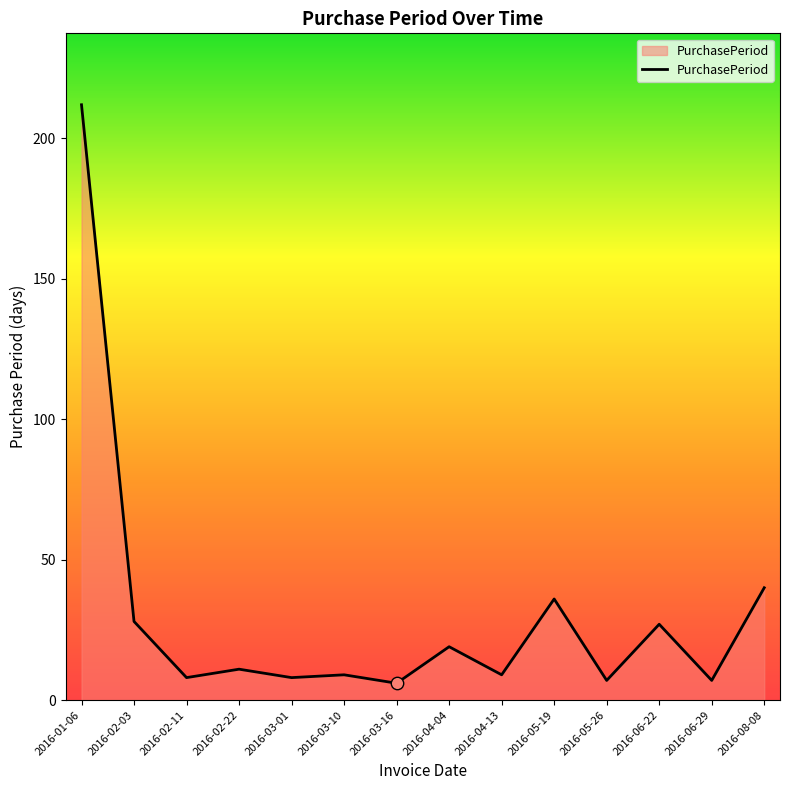

Between 2016-01-06 and 2016-06-29, which is larger?

2016-01-06